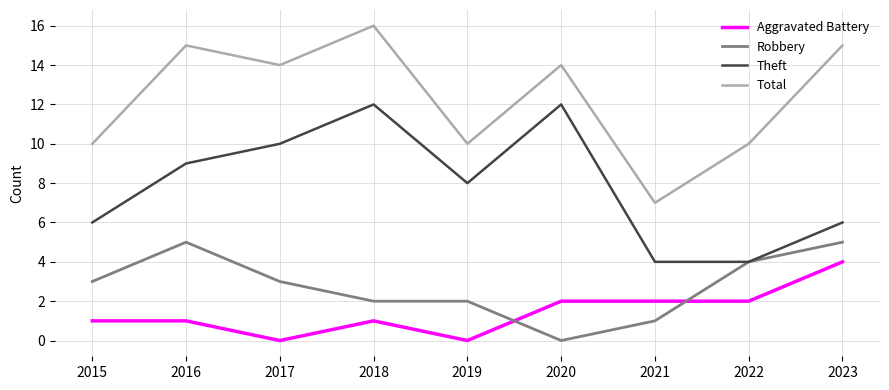

Reading left to right, what are all the values shown in this chart?

Aggravated Battery: 1	1	0	1	0	2	2	2	4
Robbery: 3	5	3	2	2	0	1	4	5
Theft: 6	9	10	12	8	12	4	4	6
Total: 10	15	14	16	10	14	7	10	15